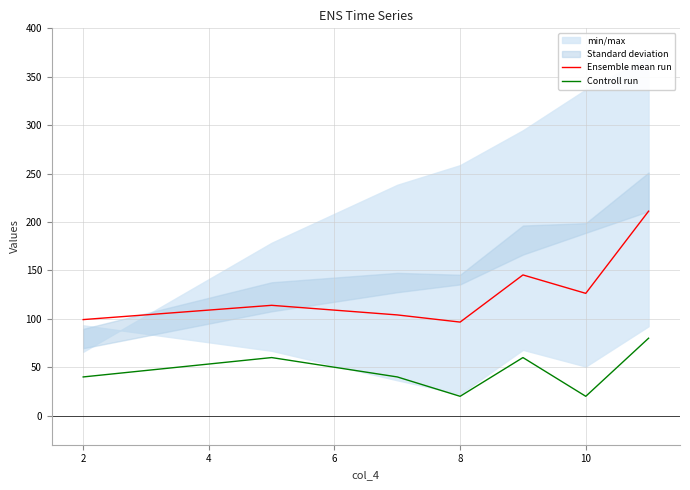

What is the maximum value for Ensemble mean run?

211.2